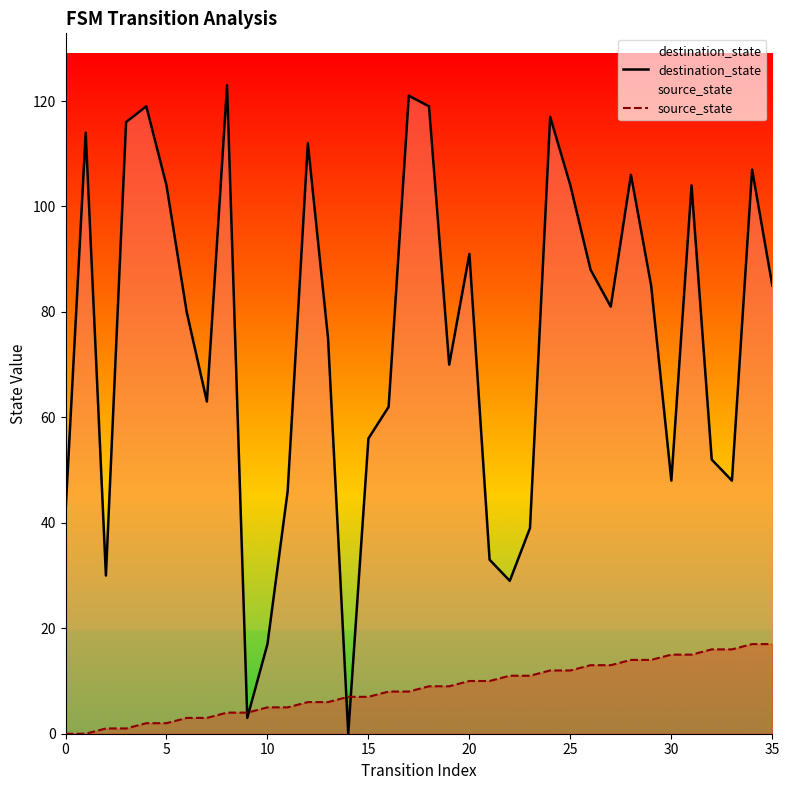

How many values in source_state are above zero?

34